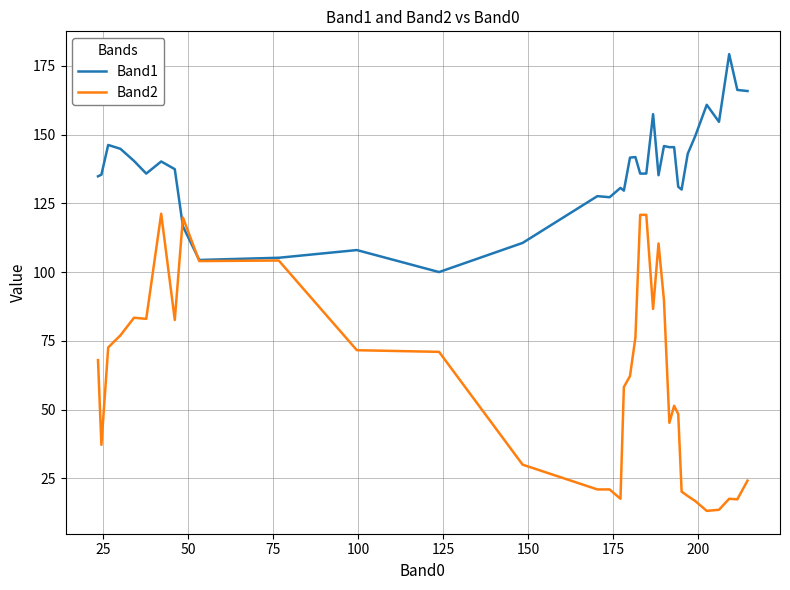

Does the chart have visible grid lines?

Yes